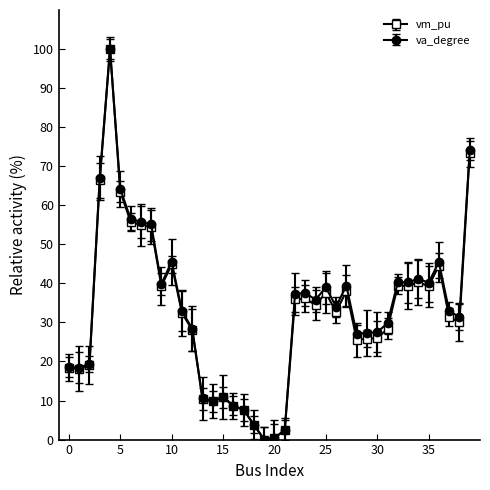

True or false: vm_pu has more than 0 points higher than both neighbors.

True